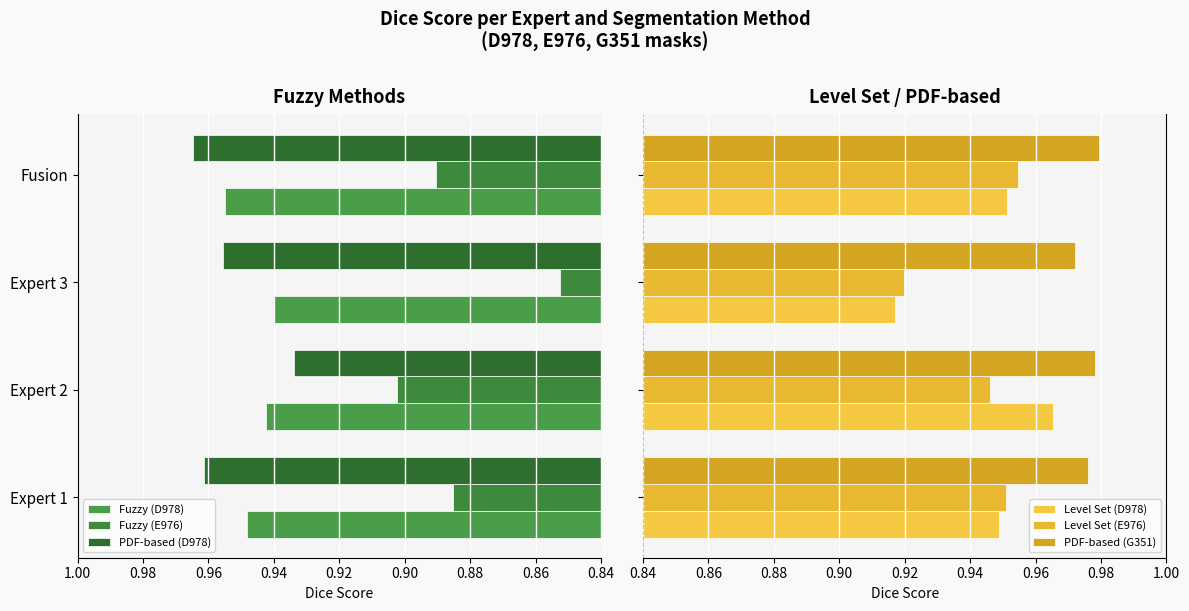

What are all the series names shown in the legend?

Fuzzy (D978), Fuzzy (E976), PDF-based (D978), Level Set (D978), Level Set (E976), PDF-based (G351)